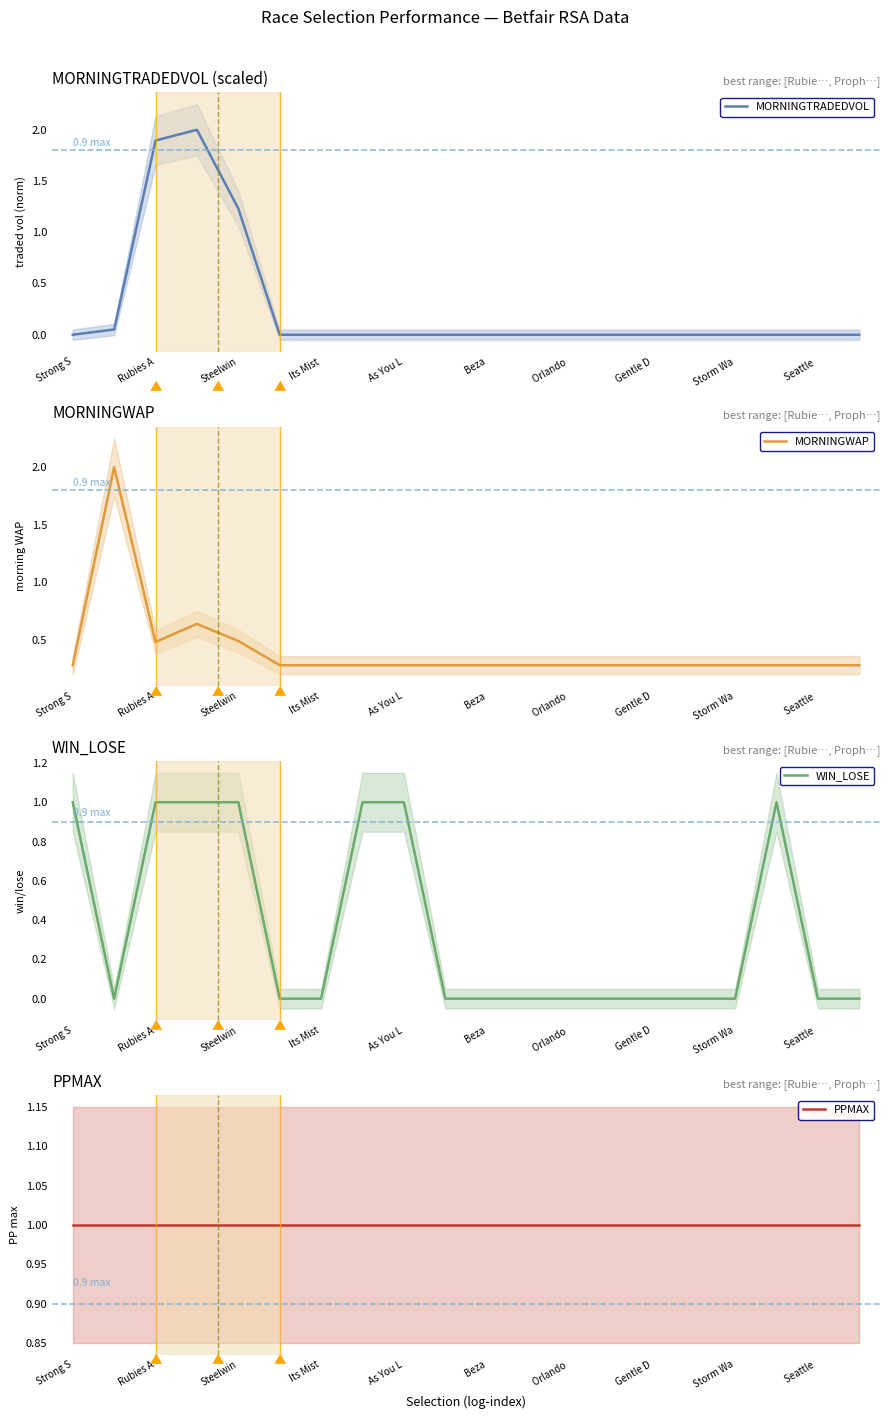

True or false: MORNINGTRADEDVOL has a value of 0.0 at Strong S.

True